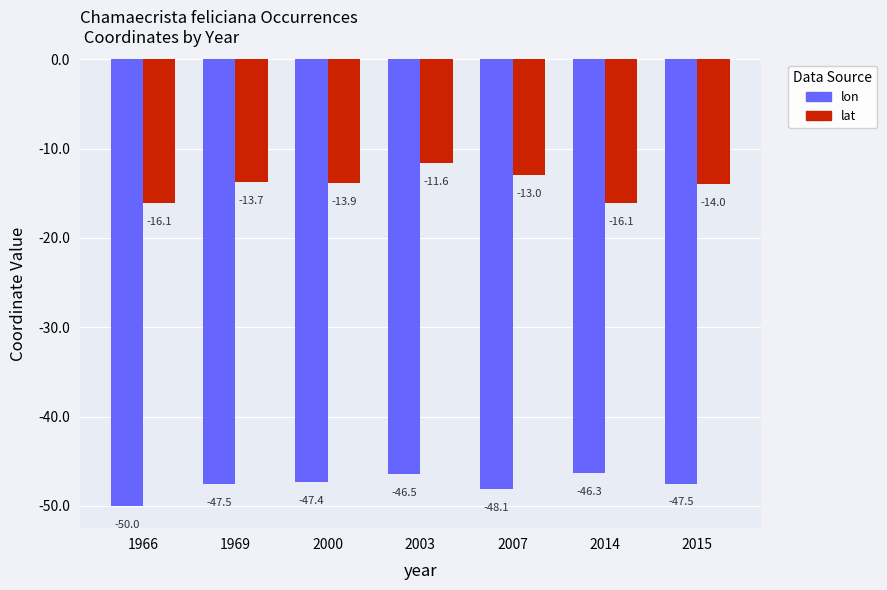

Where is lat nearest to the value -13?

2007